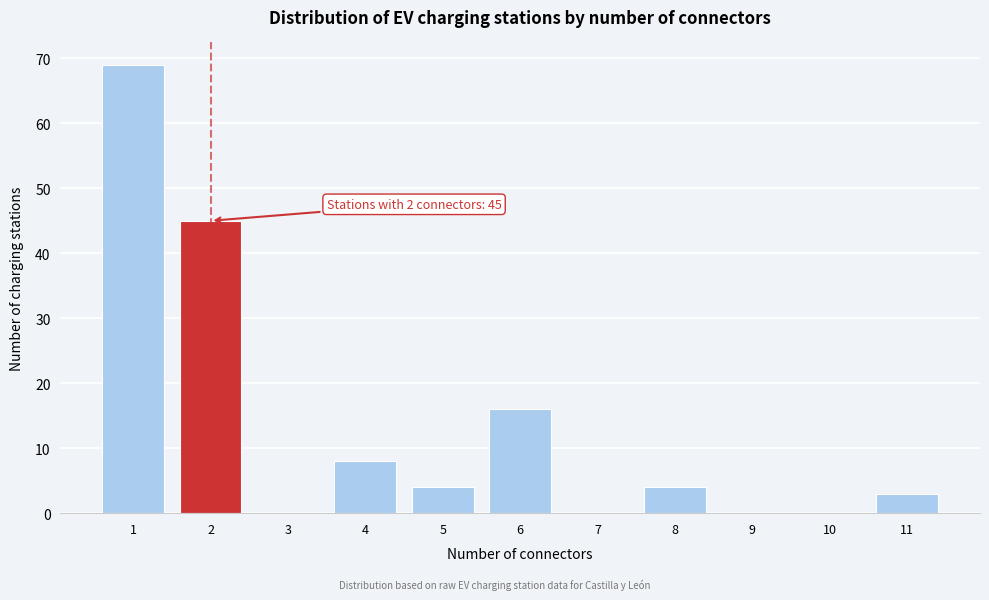

Reading left to right, list all the values displayed in this chart.

1=69	2=45	3=0	4=8	5=4	6=16	7=0	8=4	9=0	10=0	11=3